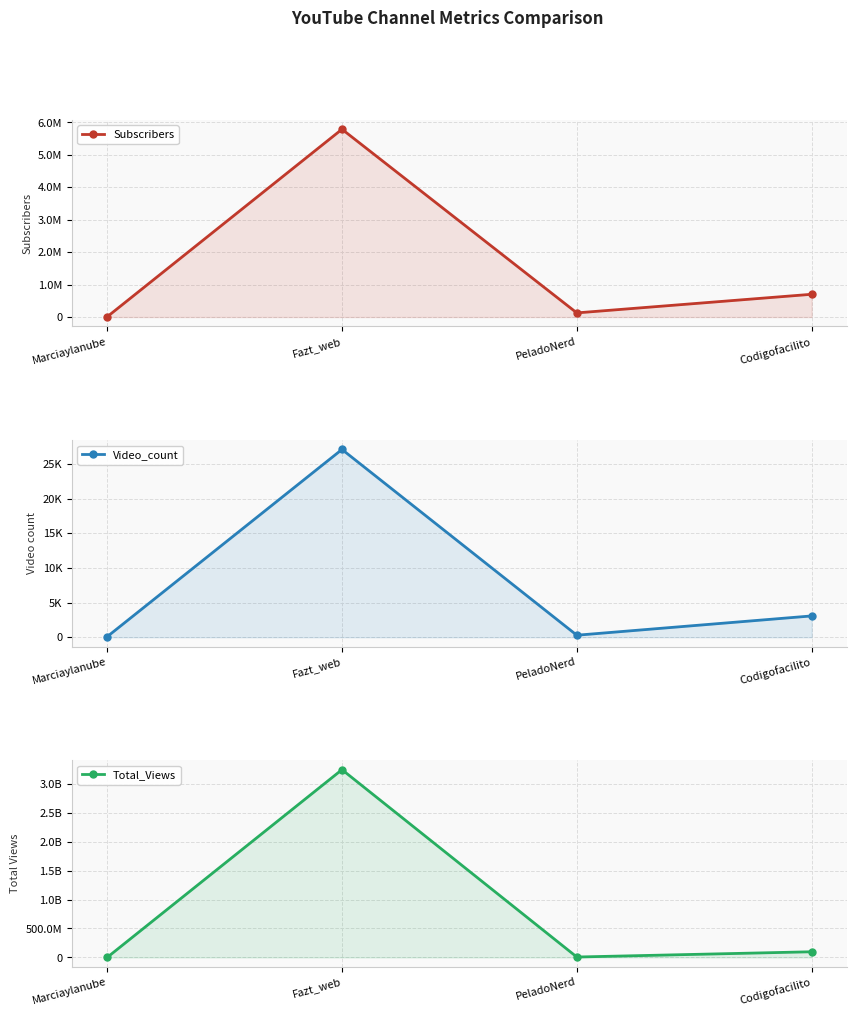

Reading left to right, transcribe all the data shown in this chart.

Subscribers: Marciaylanube=7010	Fazt_web=5790000	PeladoNerd=128000	Codigofacilito=702000
Video_count: Marciaylanube=79	Fazt_web=27076	PeladoNerd=293	Codigofacilito=3075
Total_Views: Marciaylanube=170567	Fazt_web=3240796638	PeladoNerd=7629754	Codigofacilito=98294197